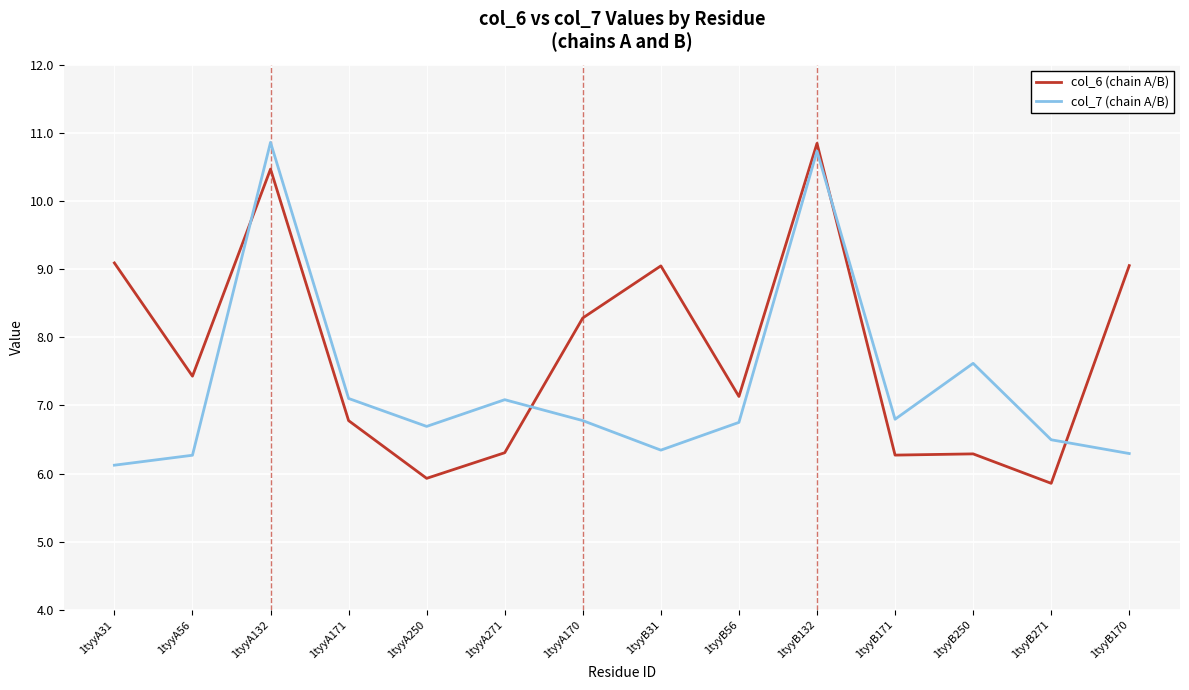

What is the difference between the highest and lowest values at 1tyyB250?

1.3